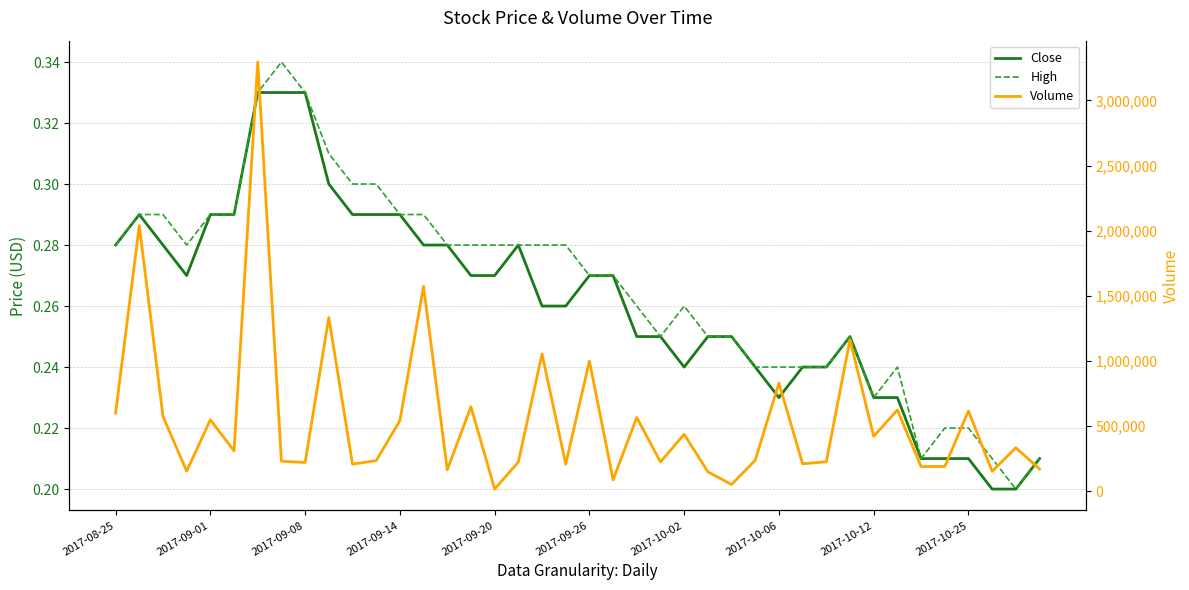

At how many categories does at least one series exceed 1633178?

2